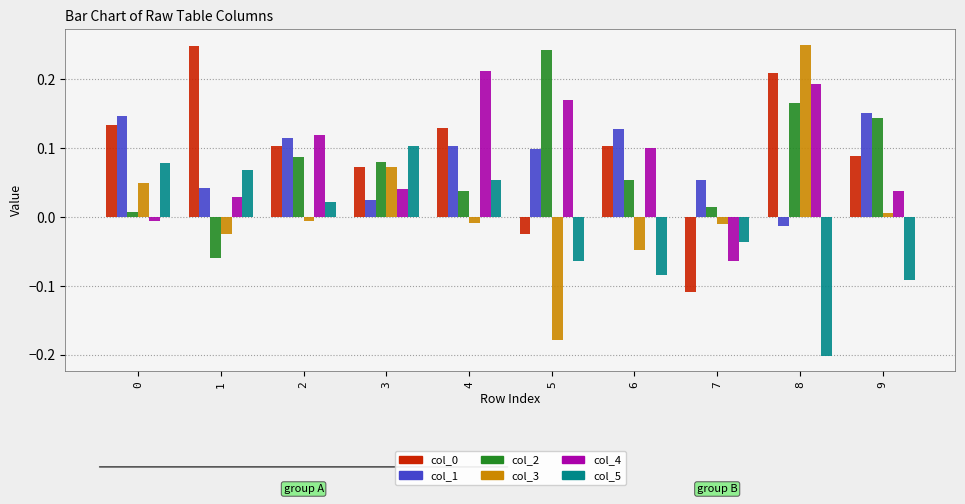

Is it true that col_1 equals 0.1 at 5?

True